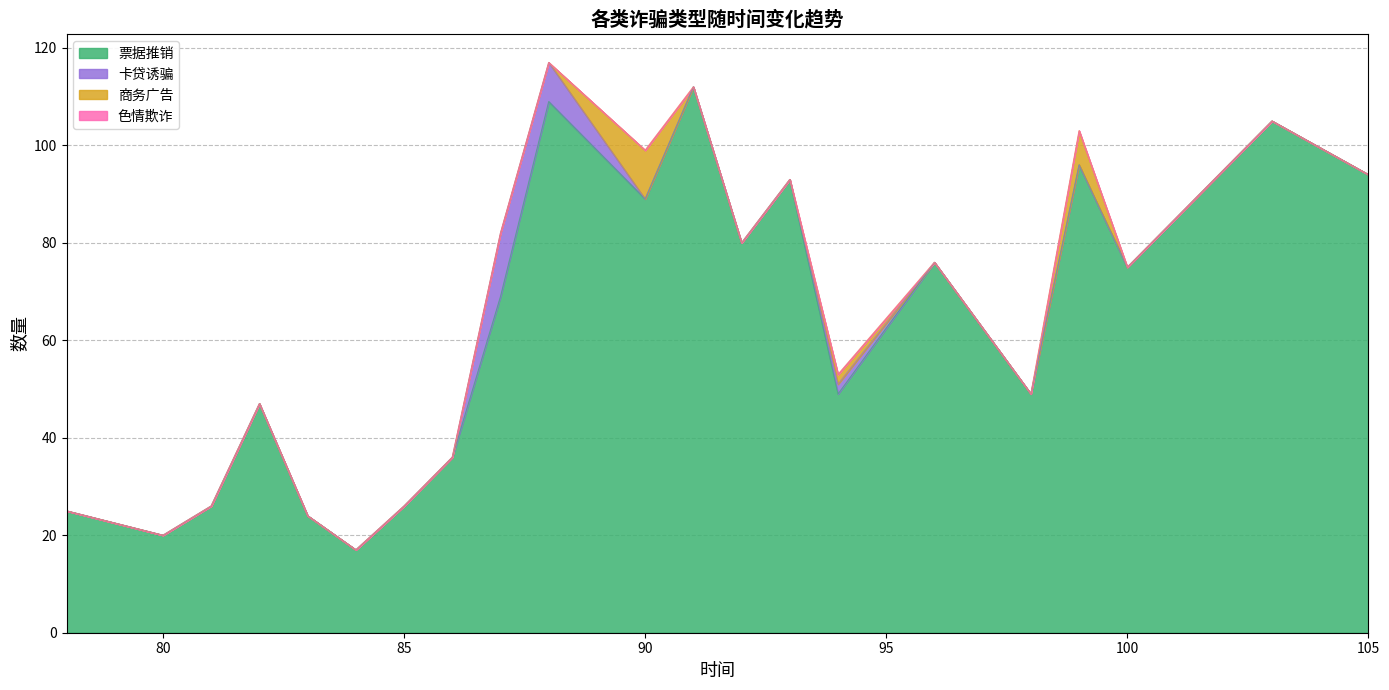

Where does the 票据推销 series first go above 69?

88